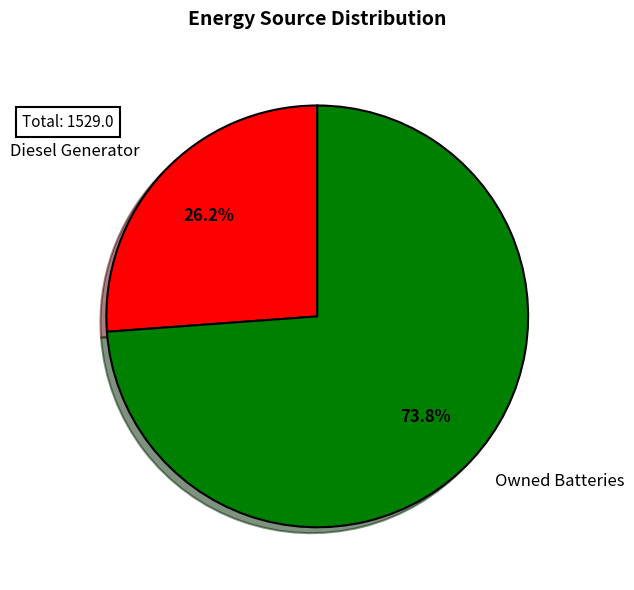

Which slice represents more than half of the pie?

Owned Batteries